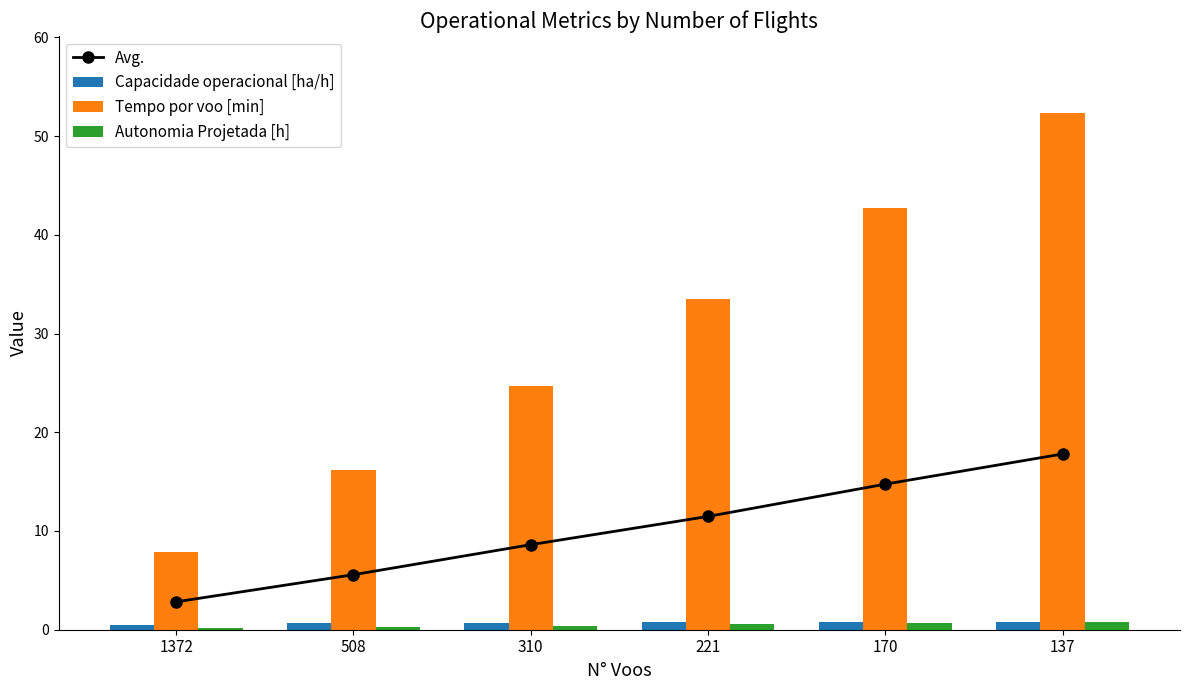

What is the value of the Avg. bar at the 4th from the left?

11.5